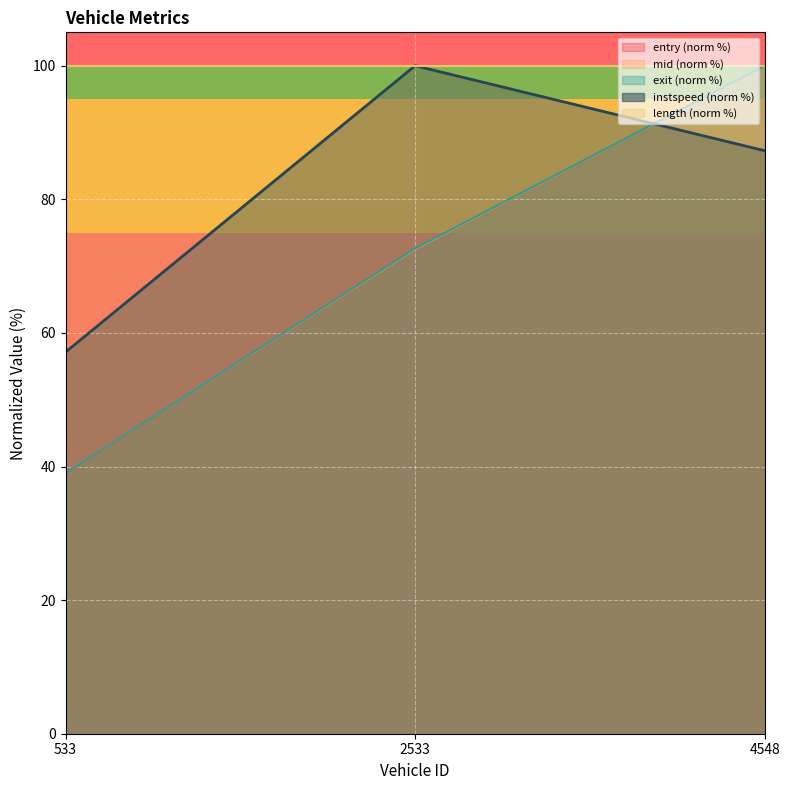

How many lines are shown in the chart?

5